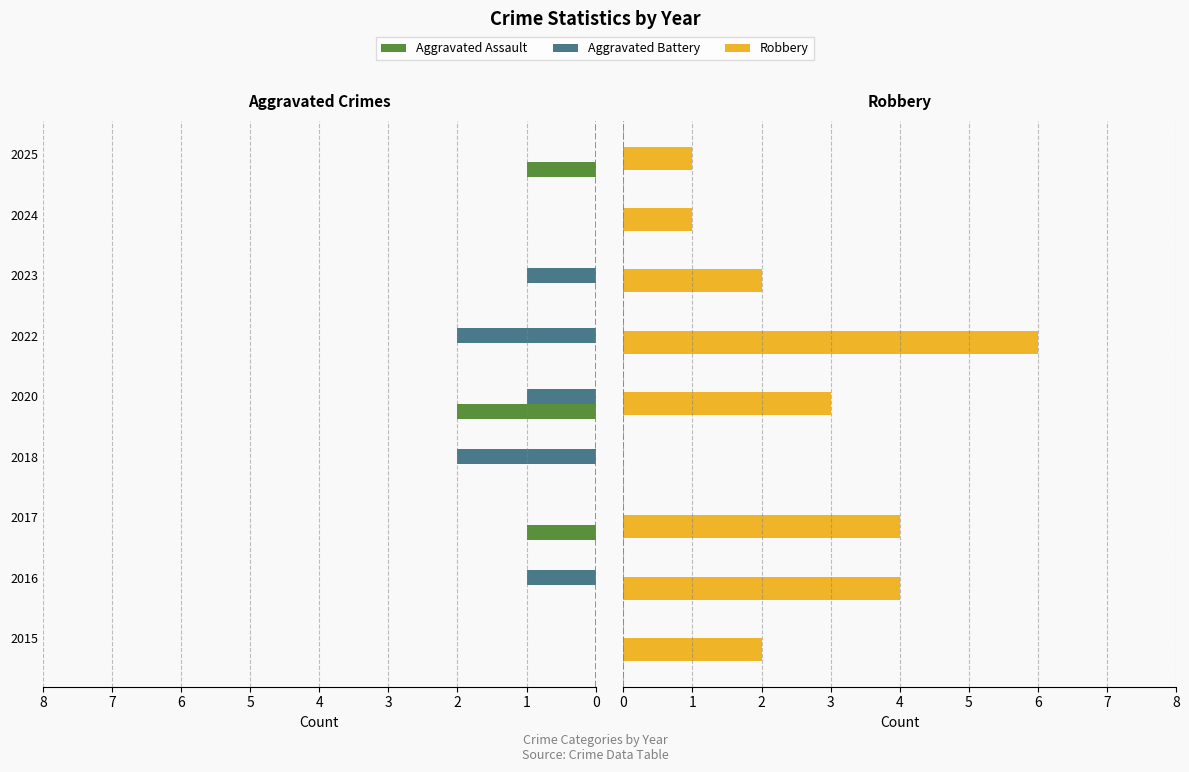

Which series has the largest range (max minus min)?

Robbery